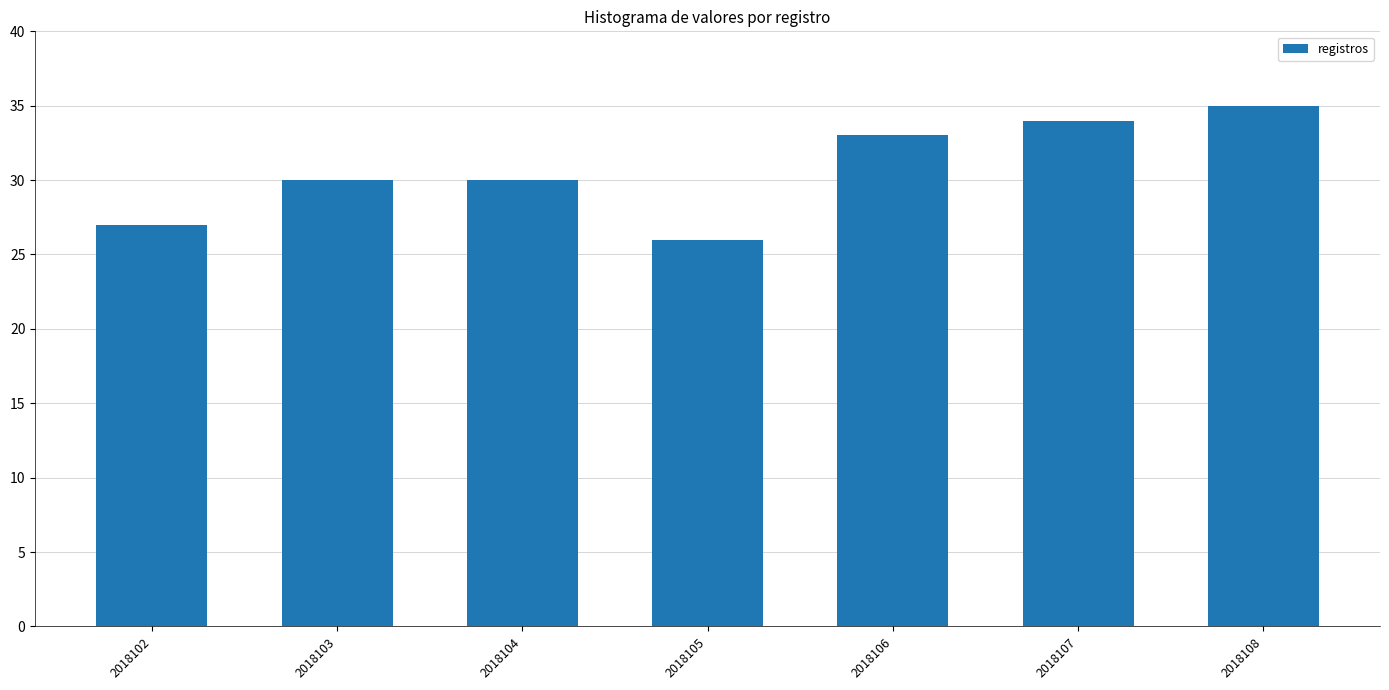

What is the maximum value shown in the chart?

35